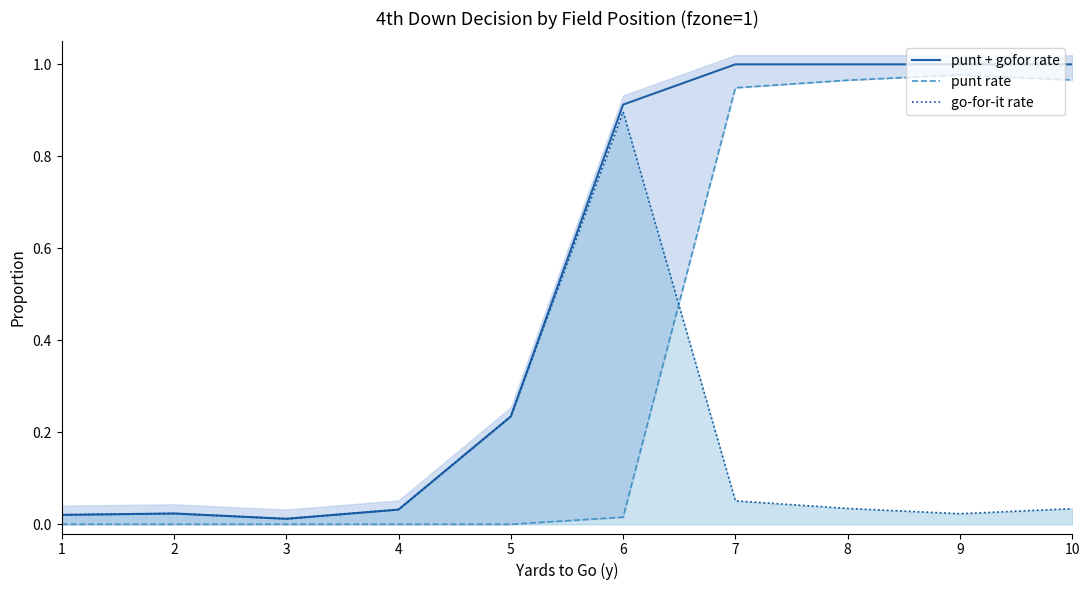

At which category is the sum across all series the highest?

7